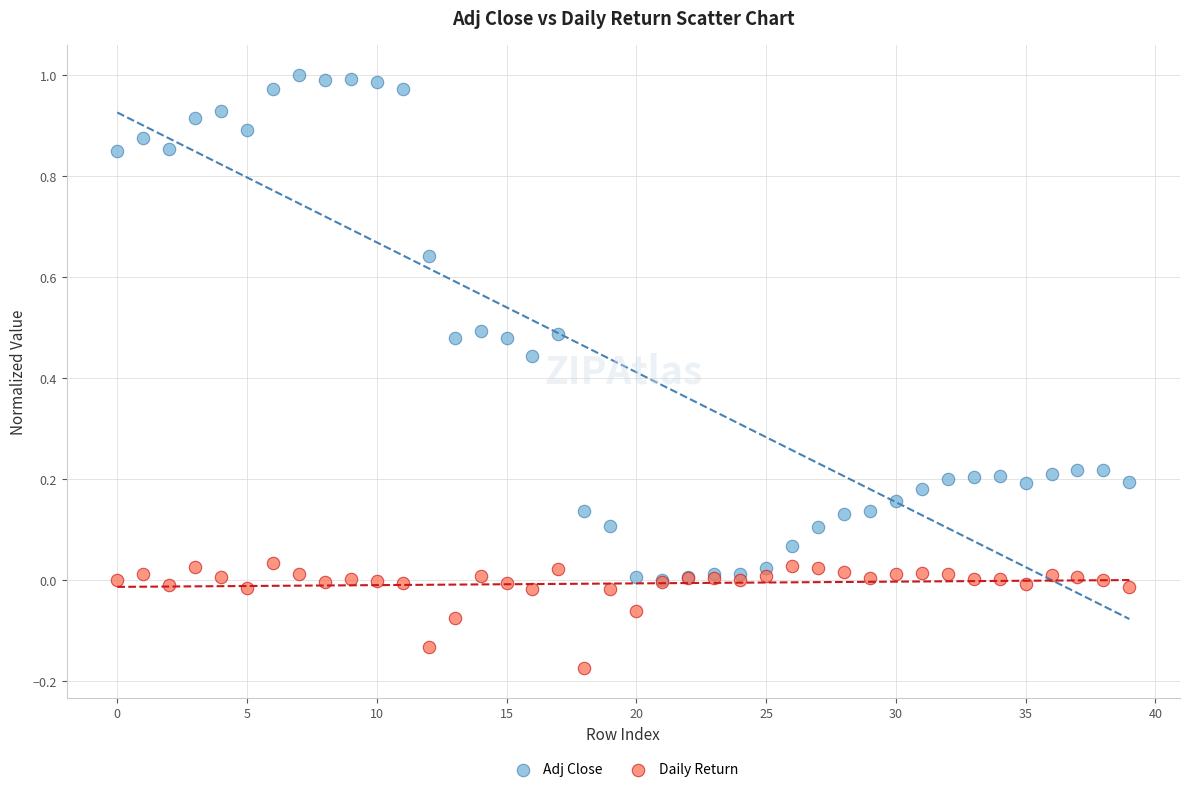

What are all the series names shown in the legend?

Adj Close, Daily Return